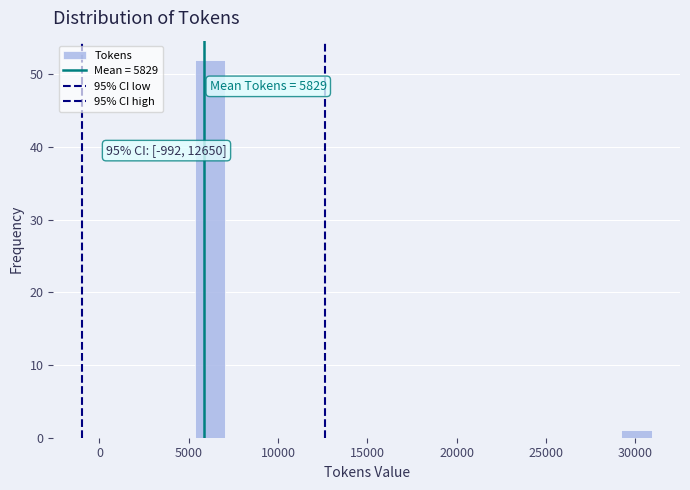

Around what value on the x-axis is the tallest bar? Give the approximate position of its centre, as read against the axis.

6000